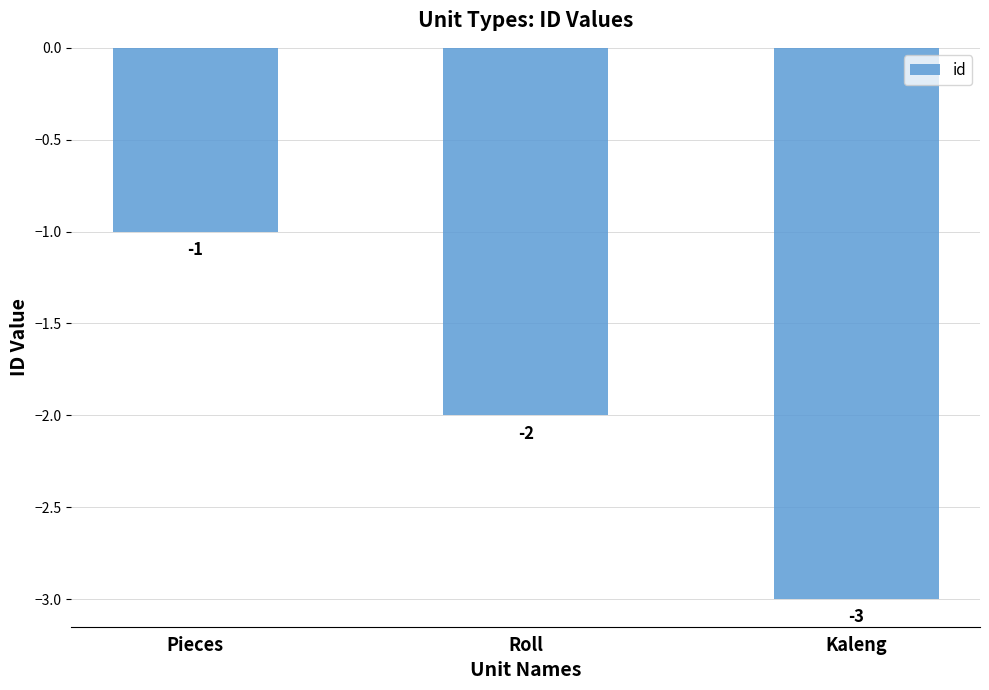

What is the difference between the values at Roll and Kaleng?

1